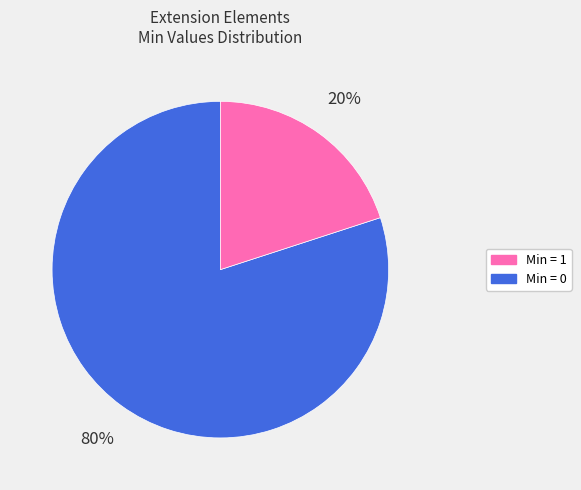

Does any single category account for the majority?

Yes